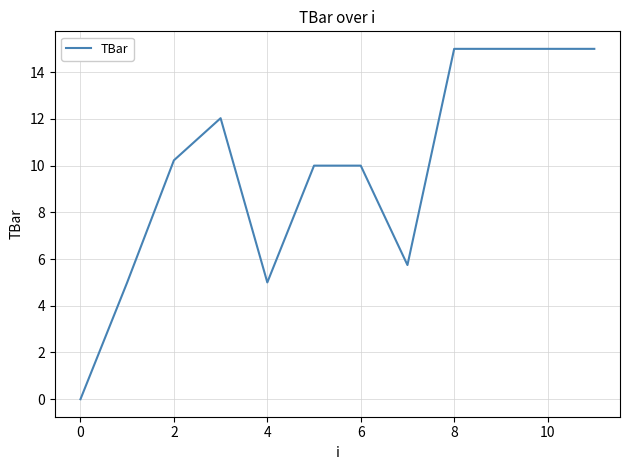

What is the difference between the maximum and minimum values?

15.0